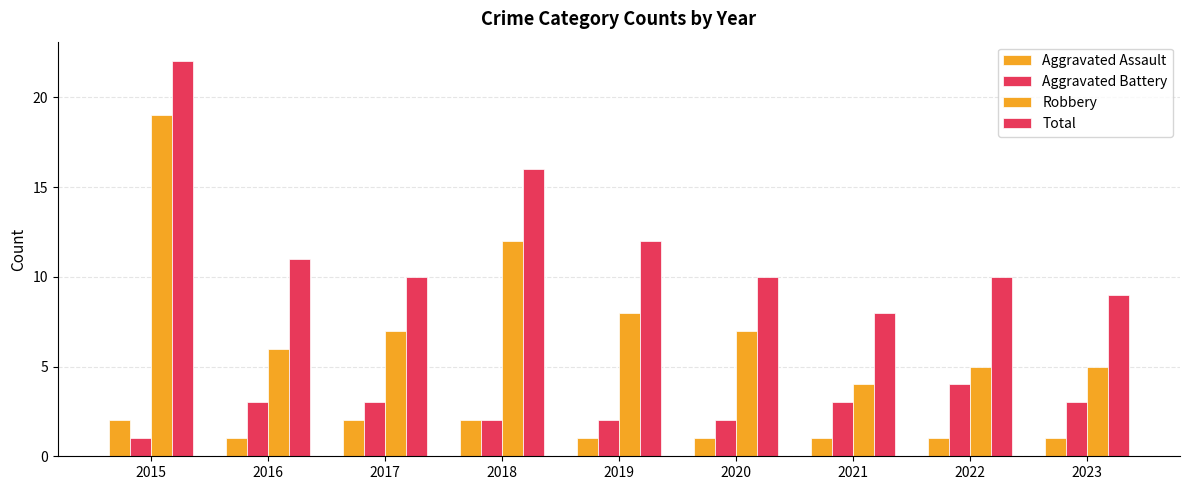

How many series are shown in this chart?

4